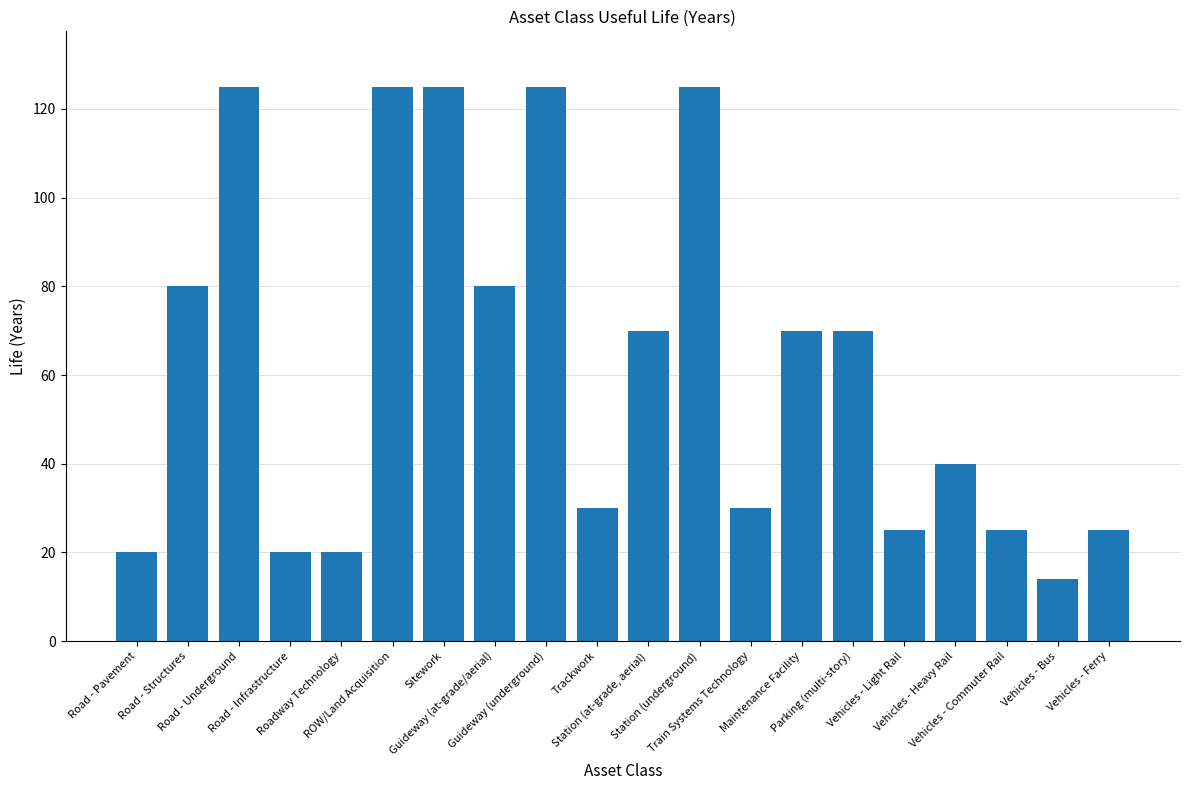

What is the minimum value shown in the chart?

14